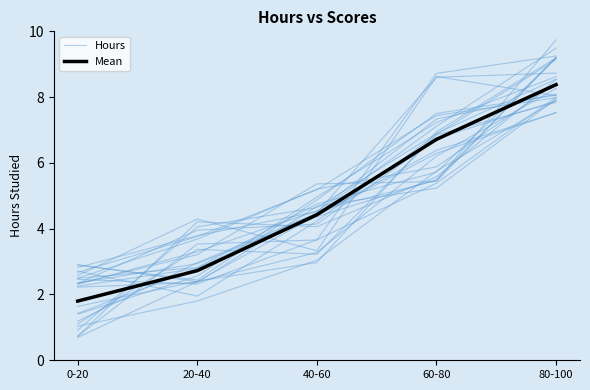

What is the value of the Mean point at the 2nd from the left?

2.7